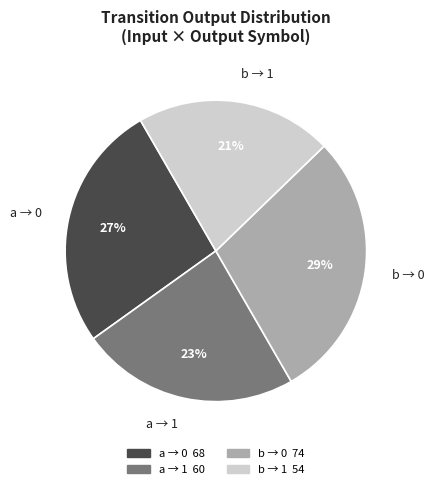

What is the smallest slice in the pie chart?

b → 1